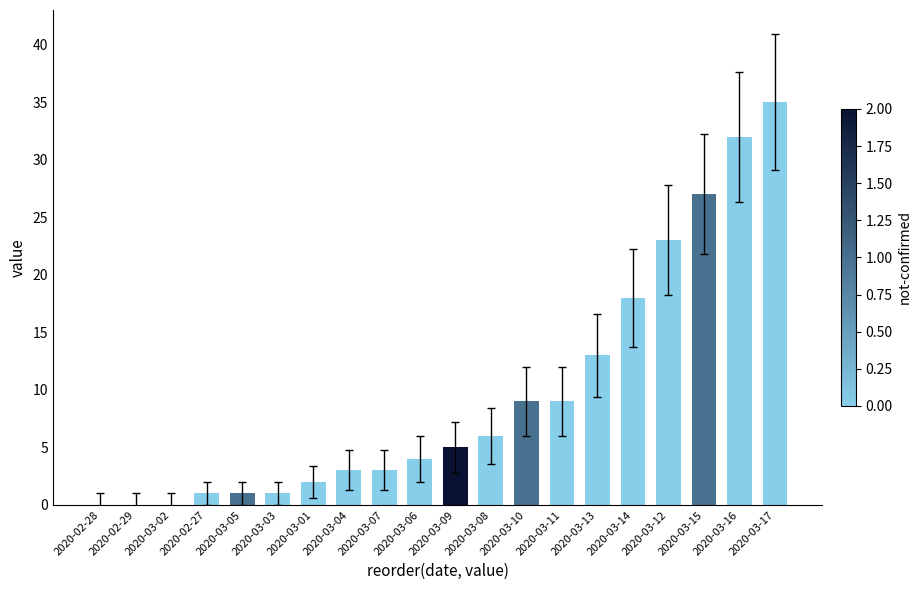

Which label corresponds to the largest value in the chart?

2020-03-17